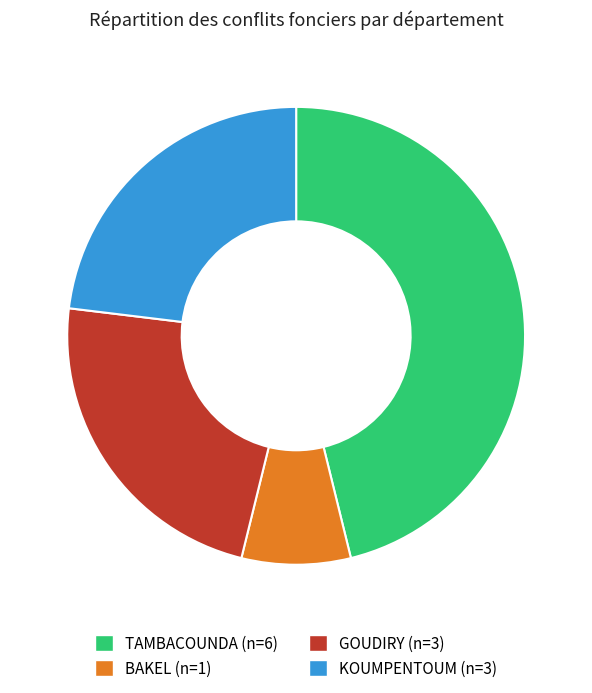

What is the ratio of the value at TAMBACOUNDA to the value at BAKEL?

6.0